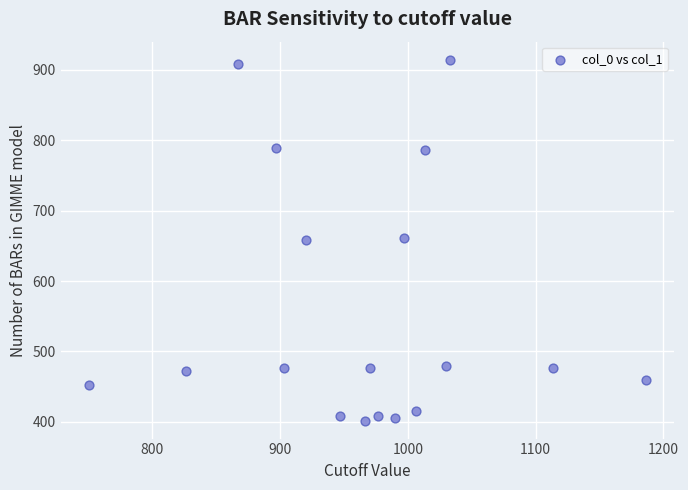

What is the range of X values (max minus min)?

436.7